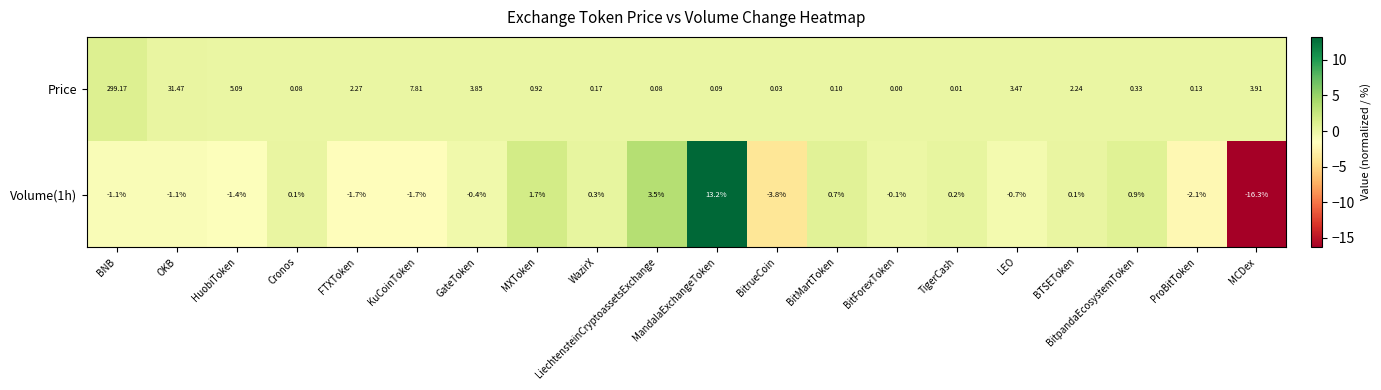

Which series changed the most between FTXToken and WazirX?

Price